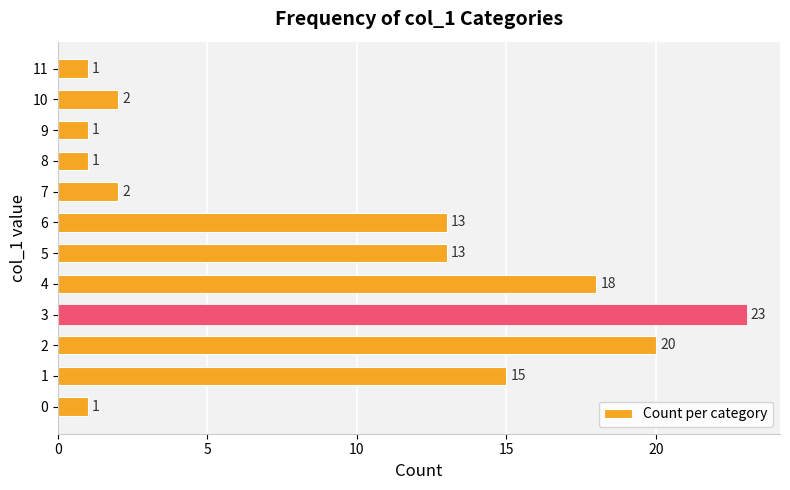

Reading bottom to top, list all the values displayed in this chart.

1	15	20	23	18	13	13	2	1	1	2	1